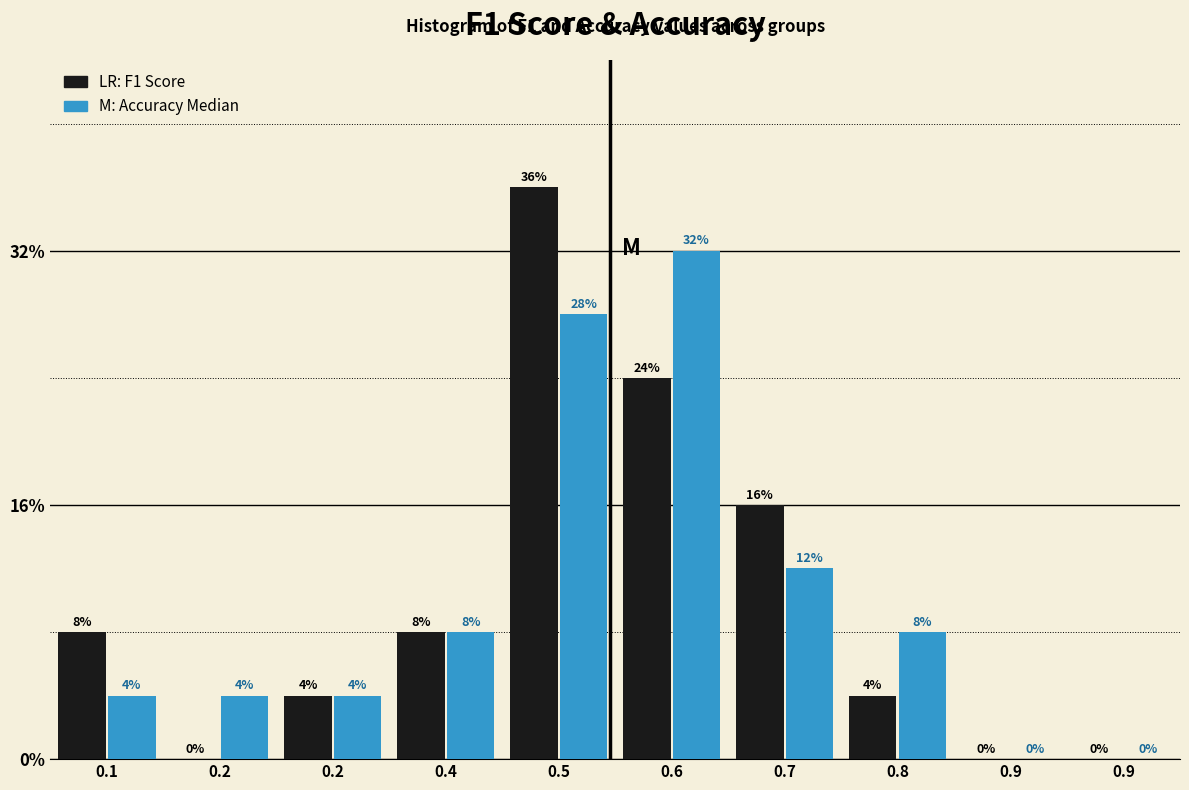

Are the bars grouped side by side (vs. stacked)?

Yes